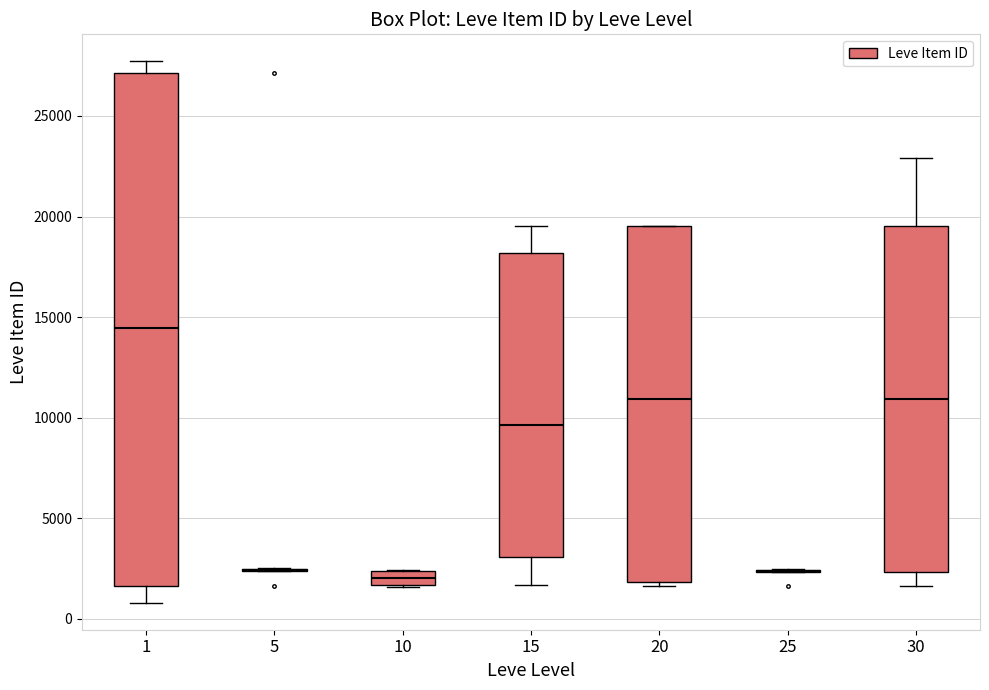

Where does the upper whisker of the box at x = 30 end on the y-axis? The values are not printed on the chart, so give them approximately, as read against the axis.

23000